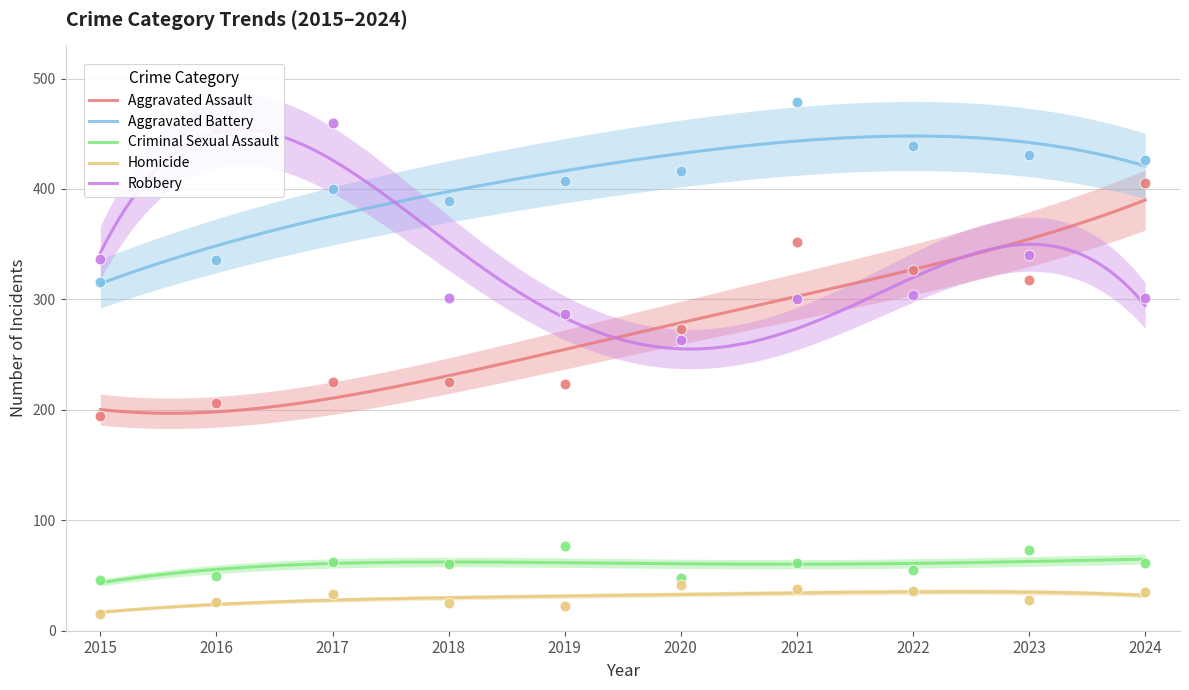

What is the total value across all series at 2021?

1230